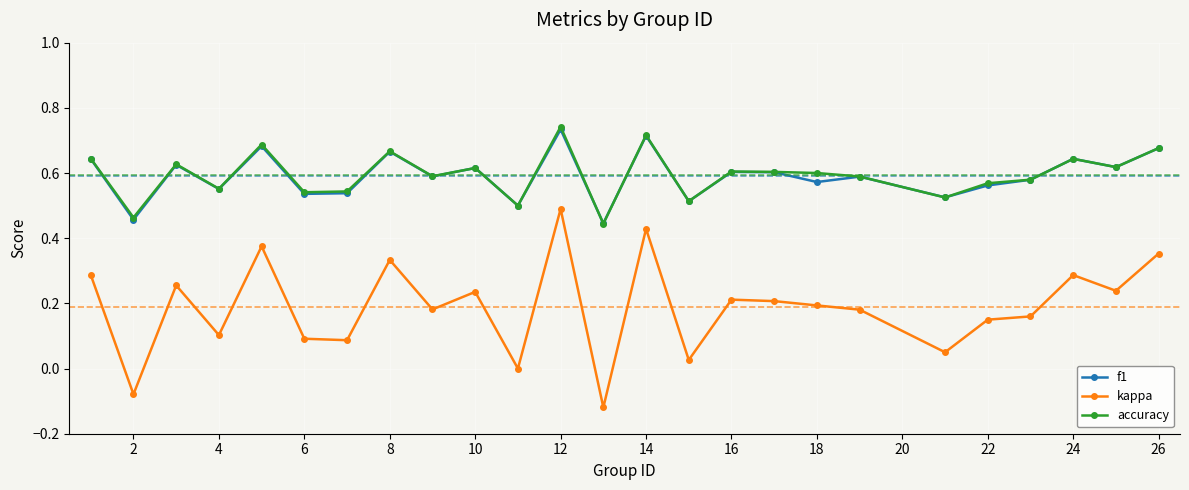

Which series has the largest range (max minus min)?

kappa